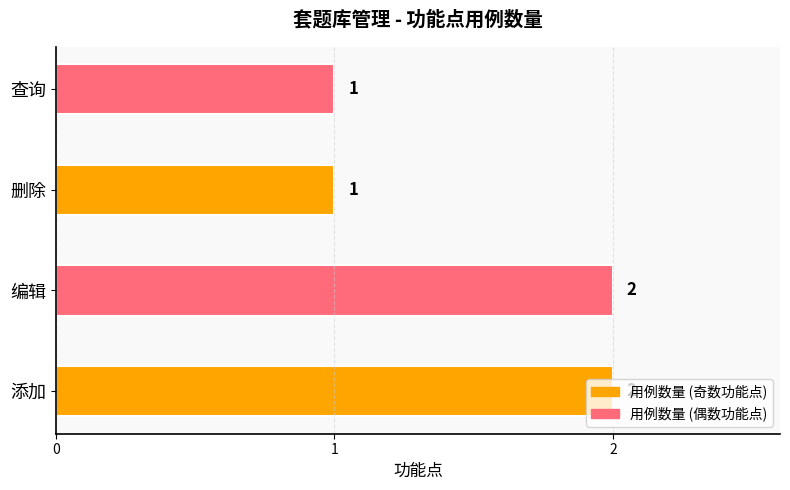

What is the average value?

2